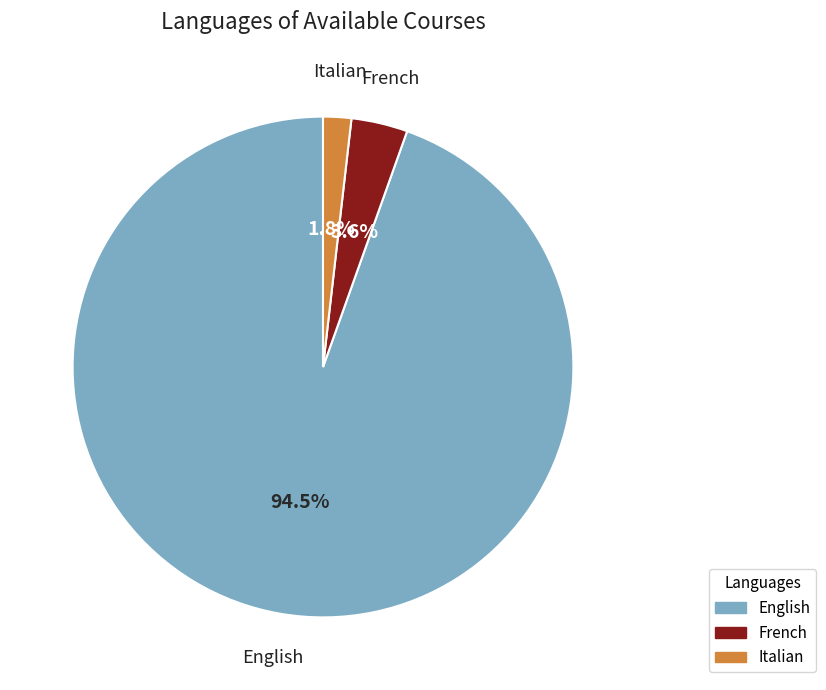

How many slices are in this pie chart?

3